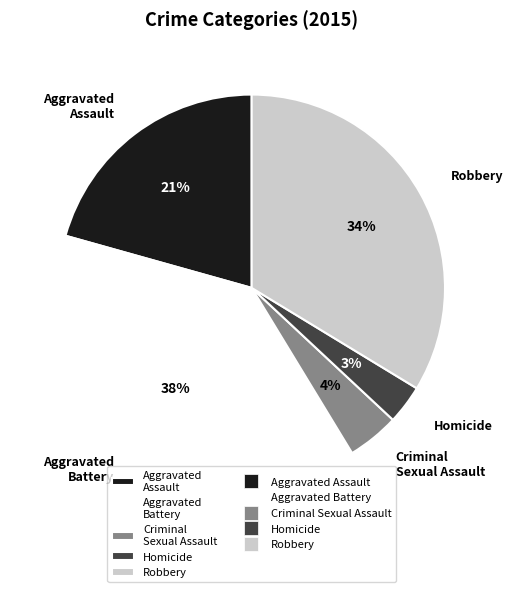

Which category has the biggest portion of the pie?

Aggravated Battery